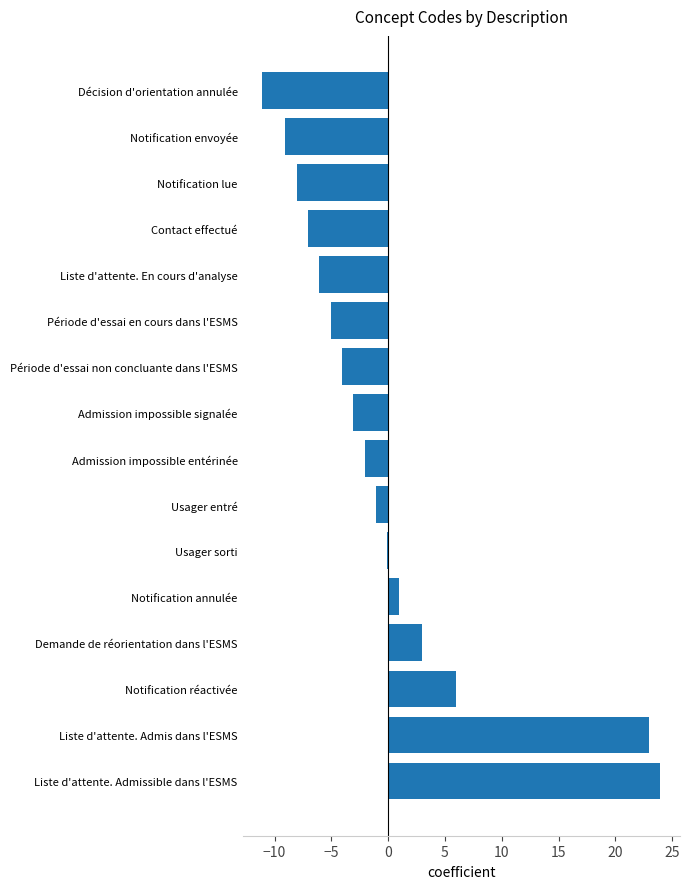

What value does the data have at Liste d'attente. Admissible dans l'ESMS?

23.9